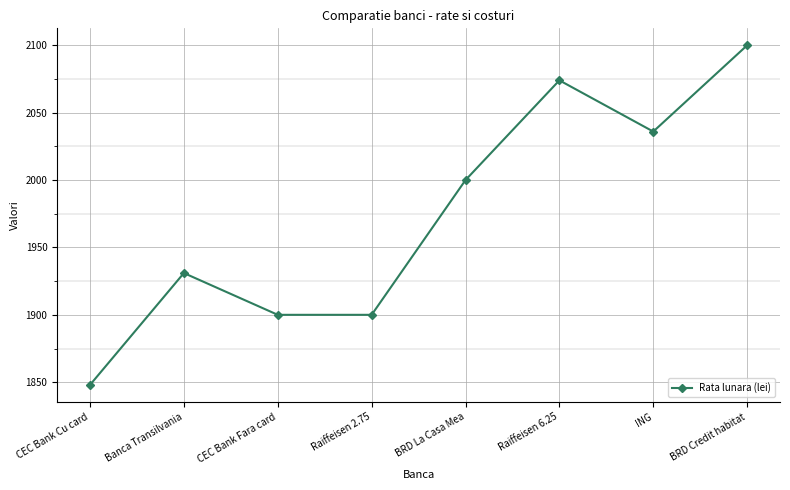

What is the average value?

1974